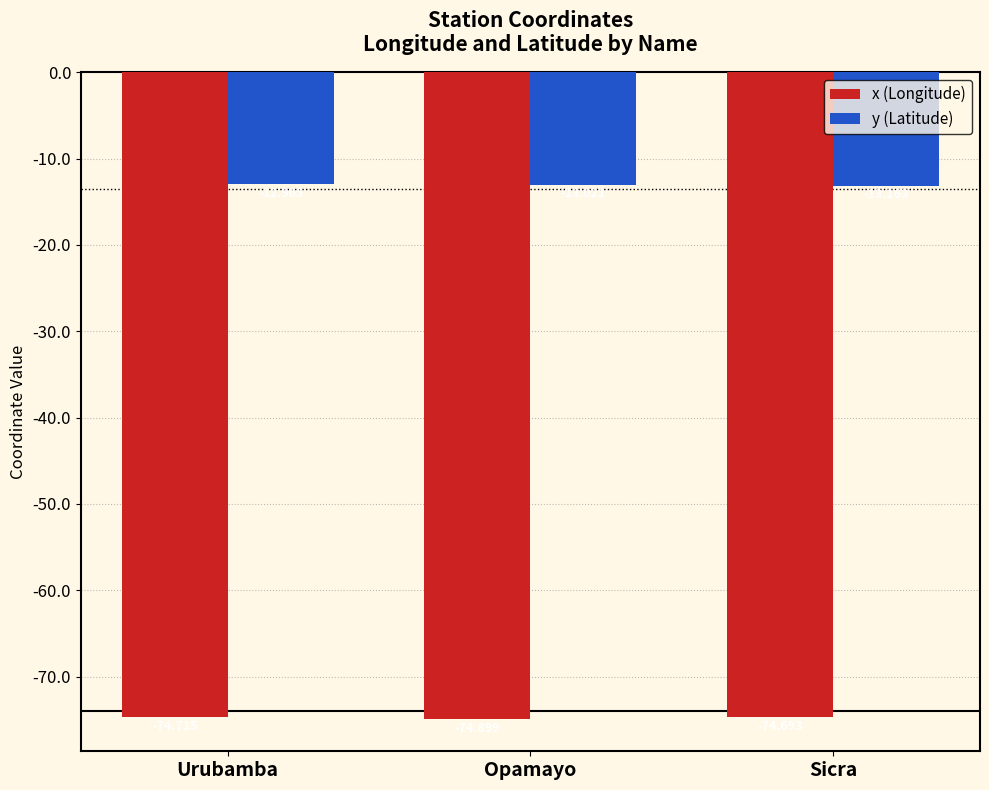

Is the value of y (Latitude) at Urubamba greater than the value of x (Longitude) at Opamayo?

Yes